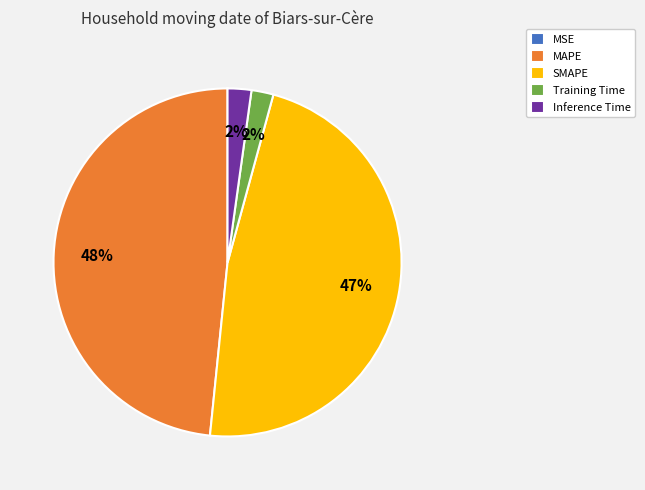

Which category has the biggest portion of the pie?

MAPE